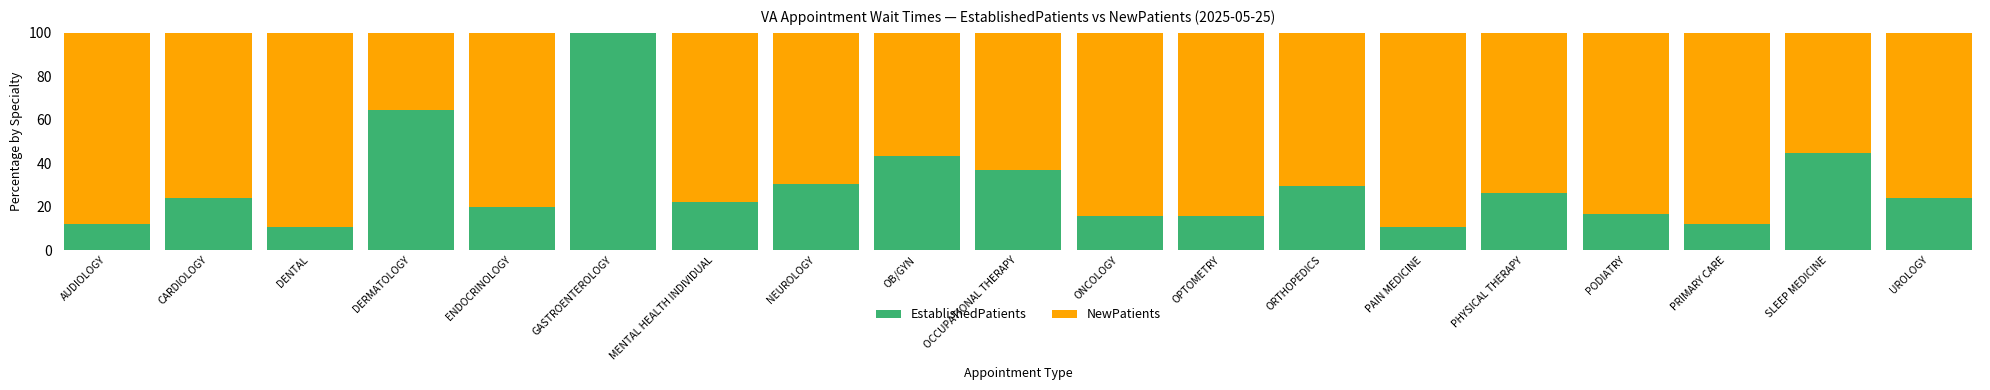

What is the sum of the EstablishedPatients values at DERMATOLOGY and AUDIOLOGY?

76.5